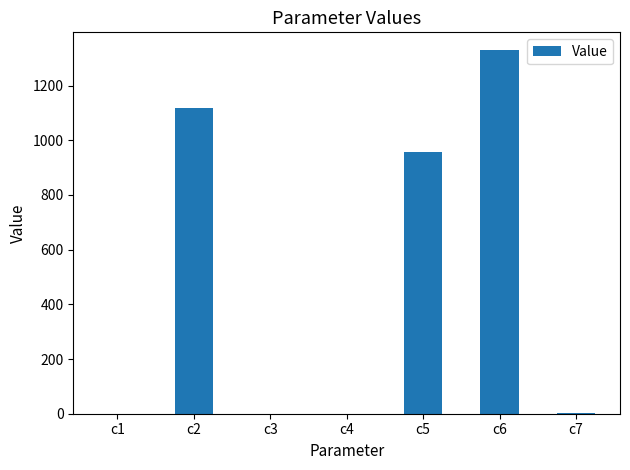

The value at c1 is 0.1. True or false?

True